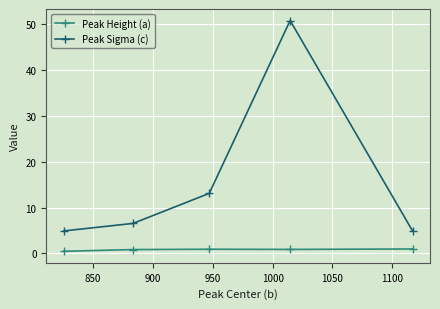

What is the value of the Peak Sigma (c) point at the 1st from the left?

4.9